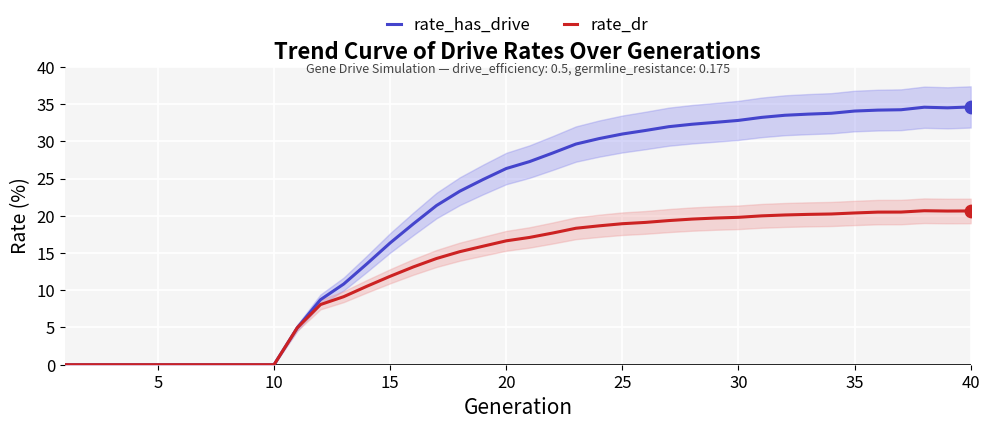

Which series reaches the maximum Y coordinate?

rate_has_drive